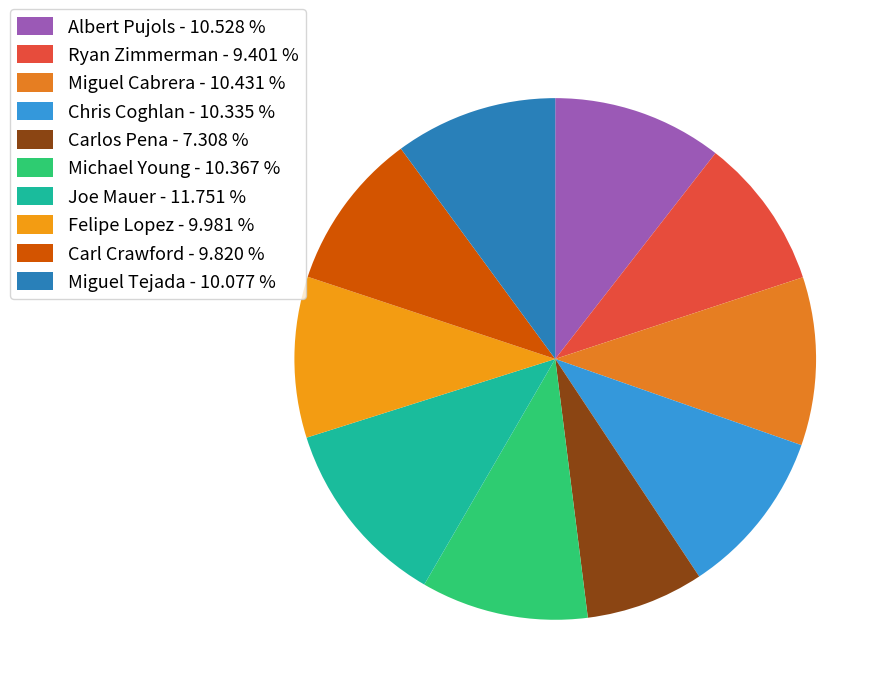

Which category has the biggest portion of the pie?

Joe Mauer